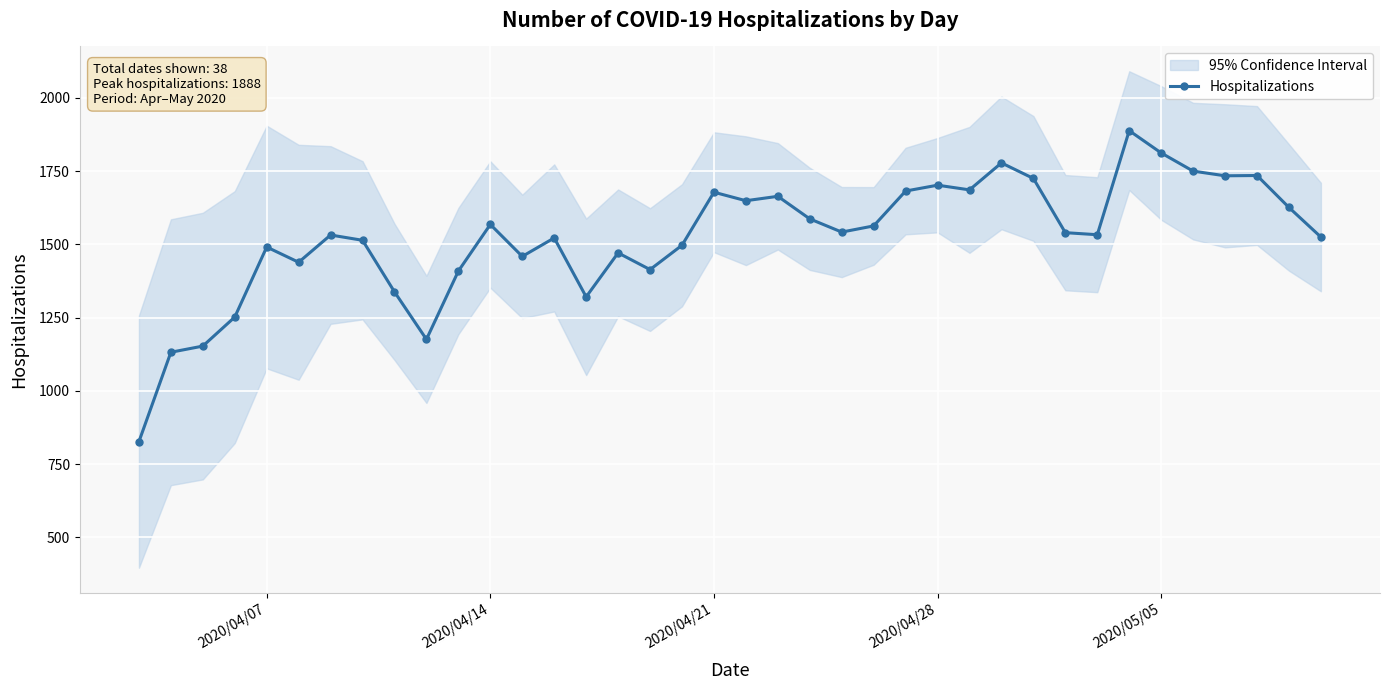

Reading left to right, extract all data points from this chart.

827	1132	1153	1252	1491	1439	1532	1514	1338	1176	1409	1568	1459	1522	1321	1471	1414	1497	1678	1649	1664	1587	1542	1563	1682	1702	1686	1778	1725	1540	1533	1888	1812	1750	1734	1735	1626	1525